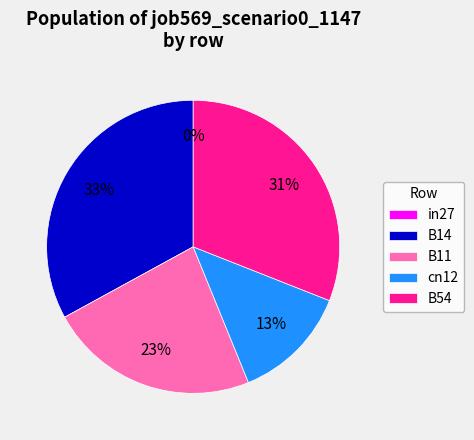

How many segments does this pie chart have?

5